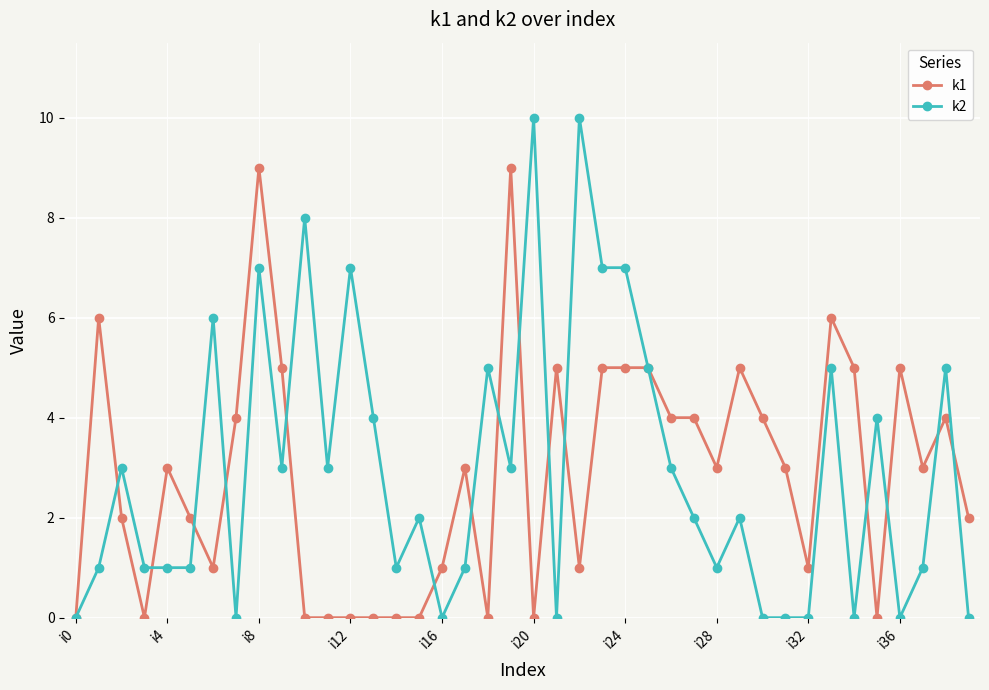

What is the average value of the k2 series?

3